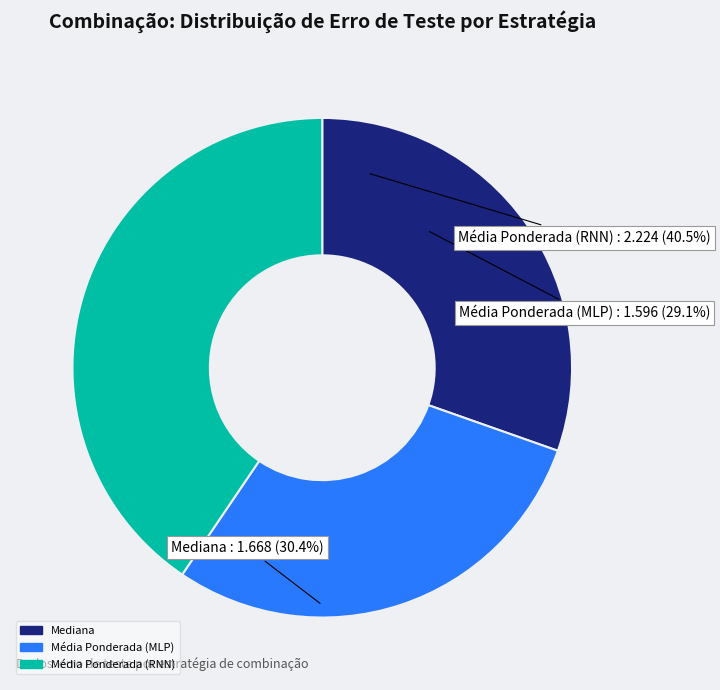

Is there any slice that represents more than half of the pie?

No